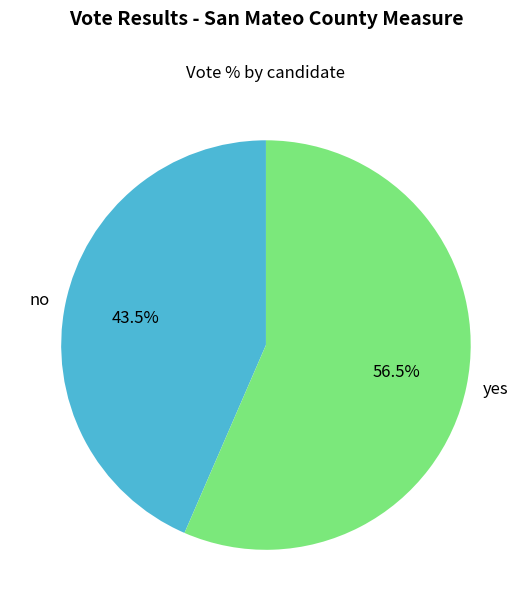

Is no the majority of the pie?

No